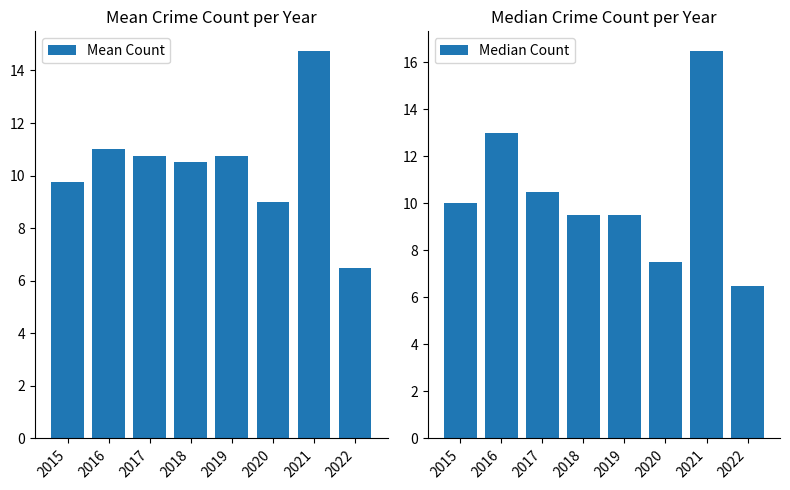

What is the sum of all Median Count values?

83.0